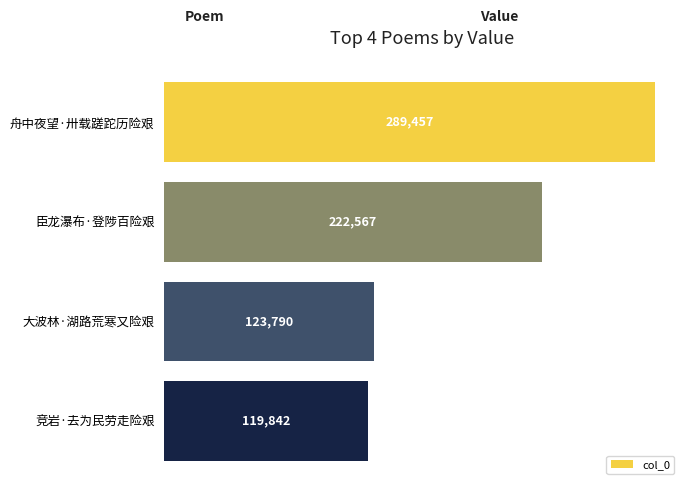

Where is the data nearest to the value 204649?

臣龙瀑布·登陟百险艰